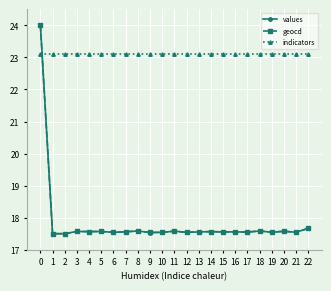

What is the average value of the values series?

17.8